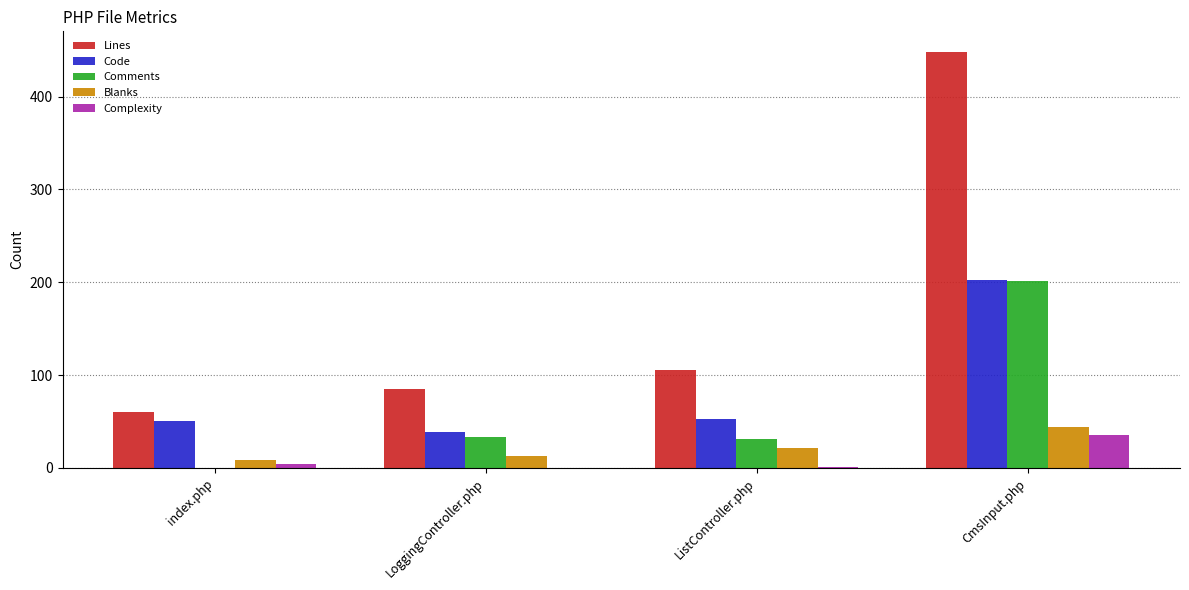

What is the sum of all Lines values?

698